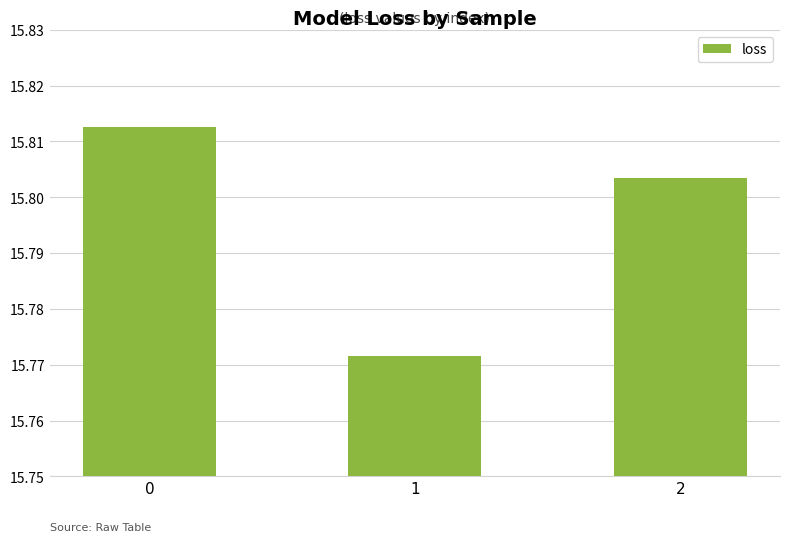

Count the values in the range 15 to 16.

3